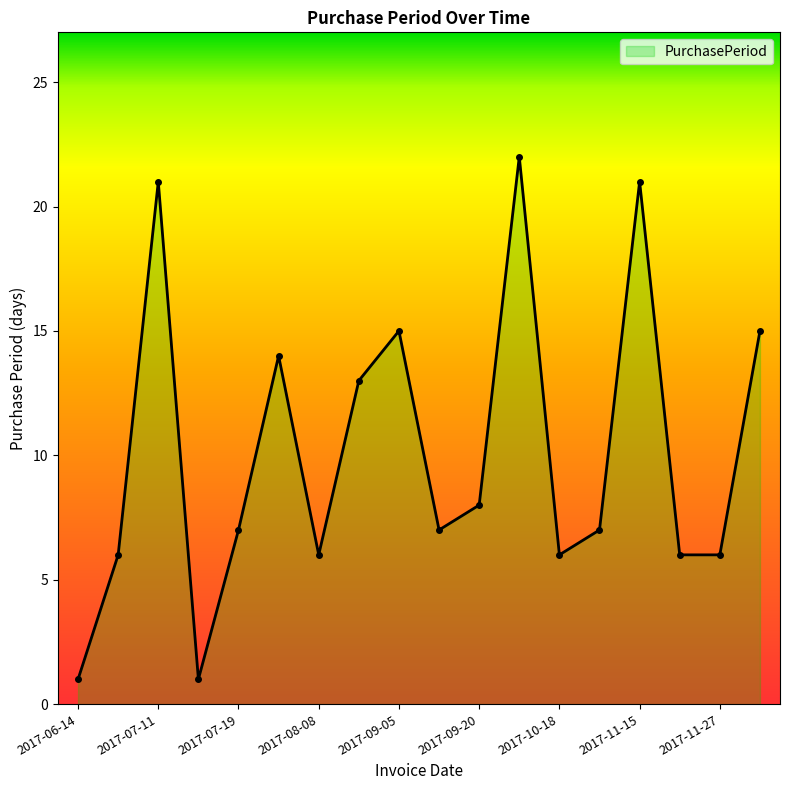

How many series are shown in this chart?

1